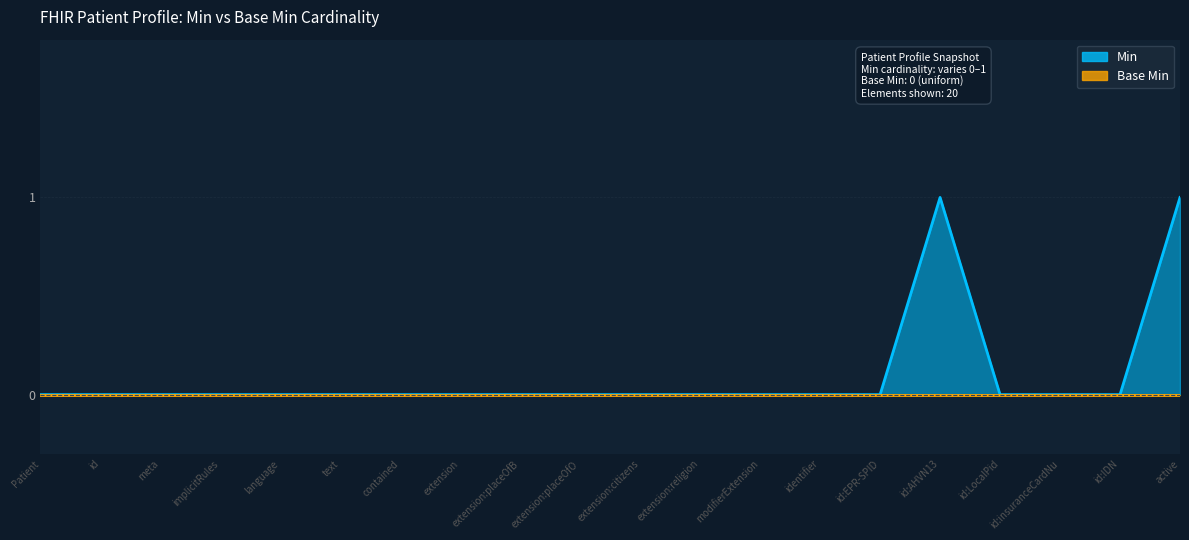

Which label corresponds to the largest value in the chart?

id:AHVN13